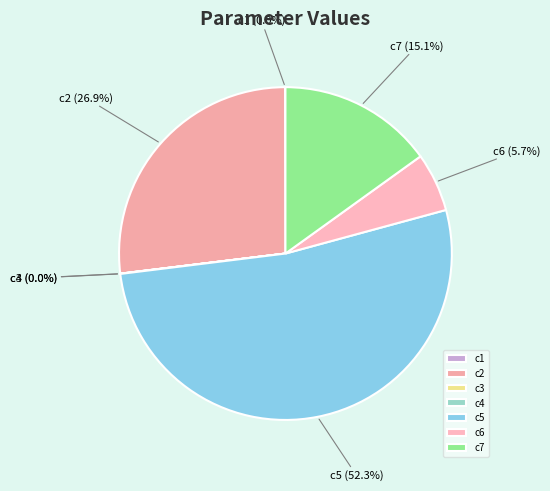

Does c5 represent more than half of the total?

Yes